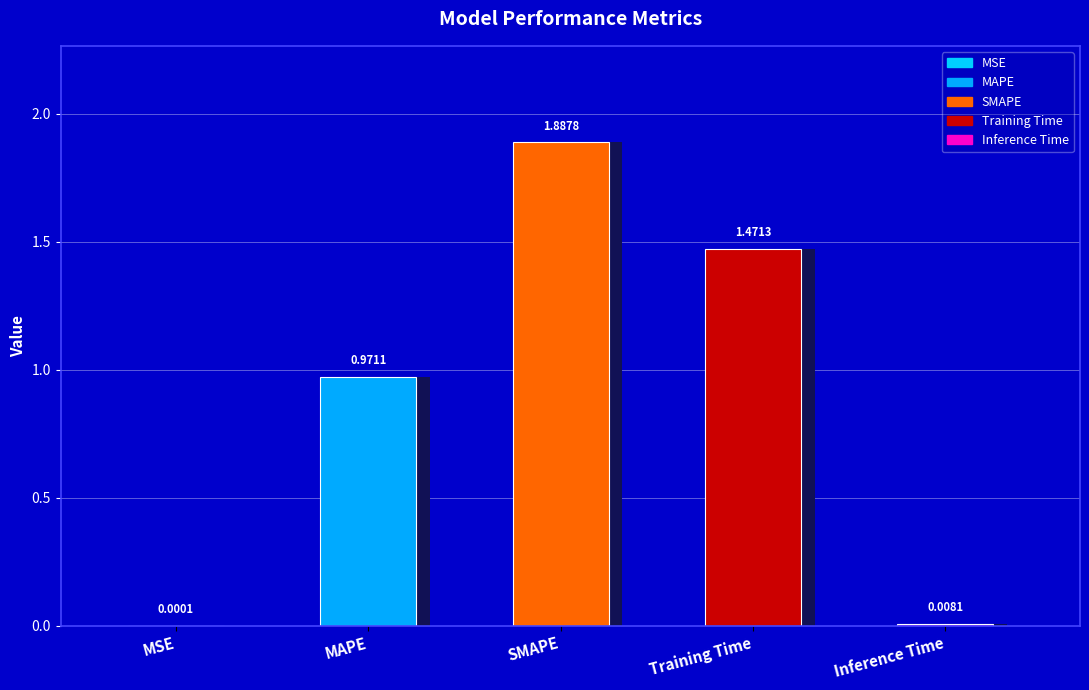

List the labels in order of value, smallest first.

MSE, Inference Time, MAPE, Training Time, SMAPE